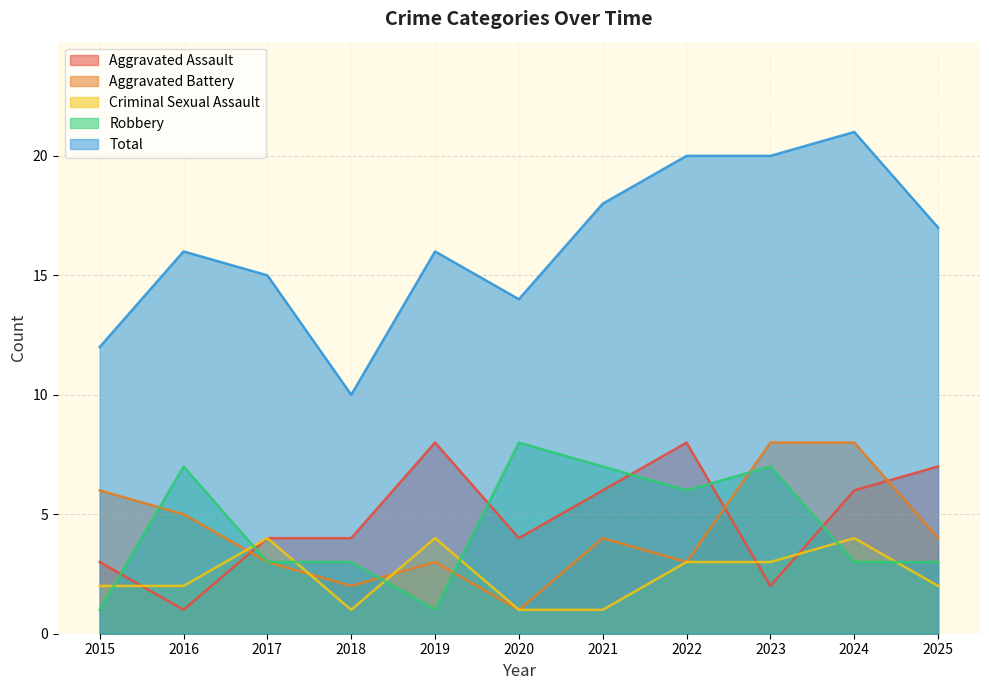

How many lines are shown in the chart?

5